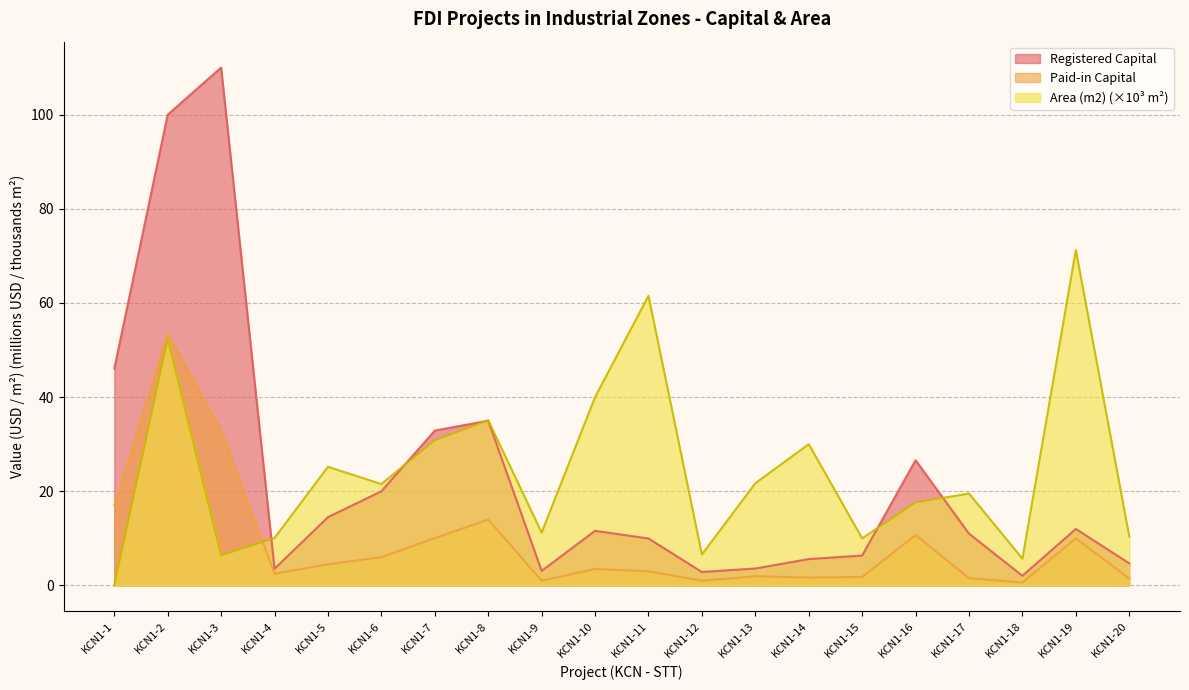

Which series changed the most between KCN1-2 and KCN1-12?

Registered Capital